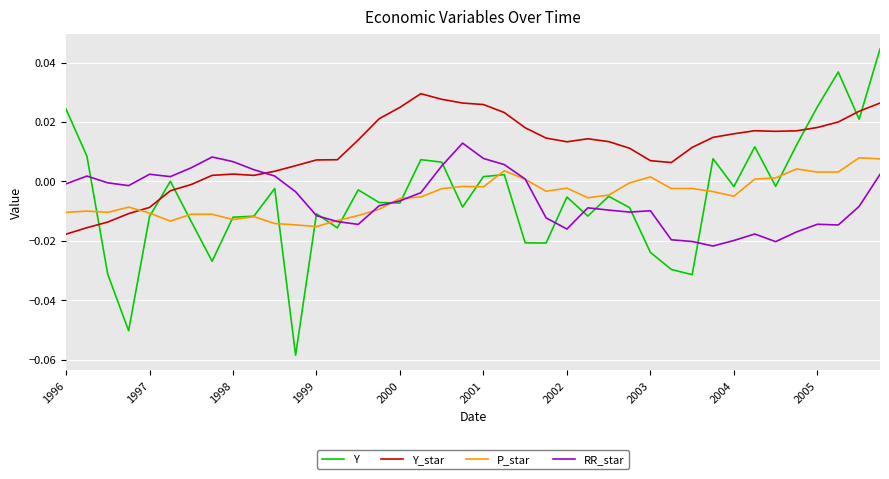

Does the chart display data point markers on the line(s)?

No